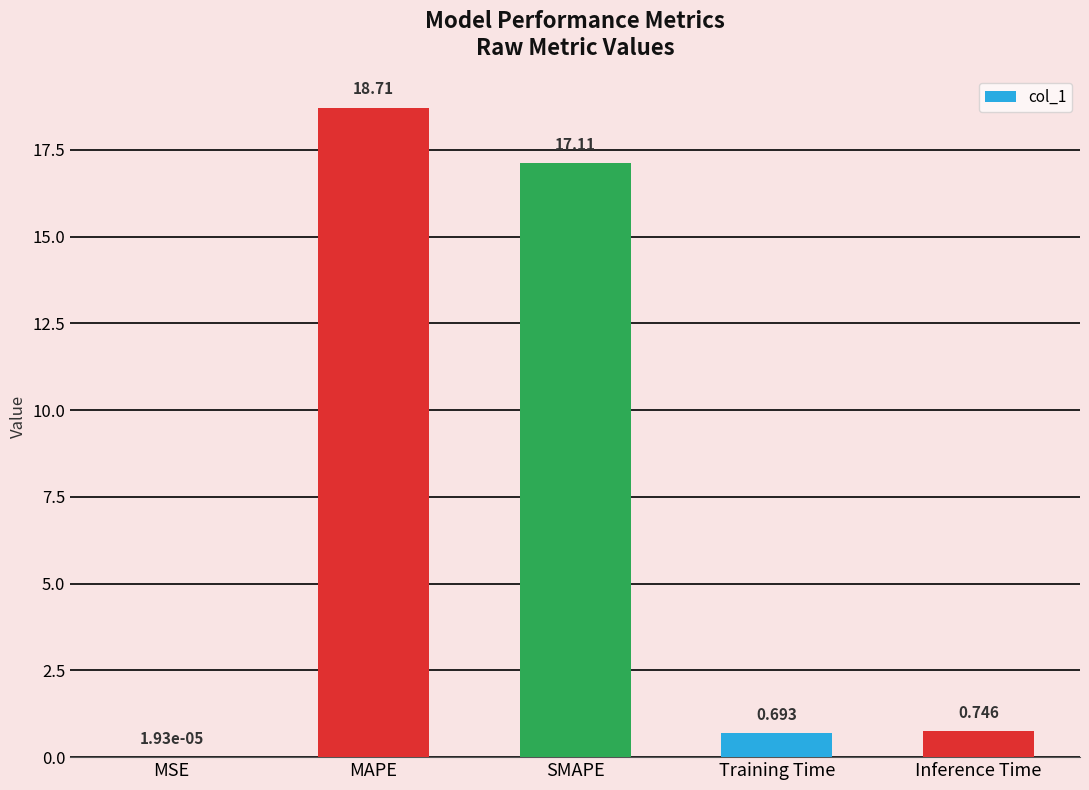

Which label corresponds to the largest value in the chart?

MAPE